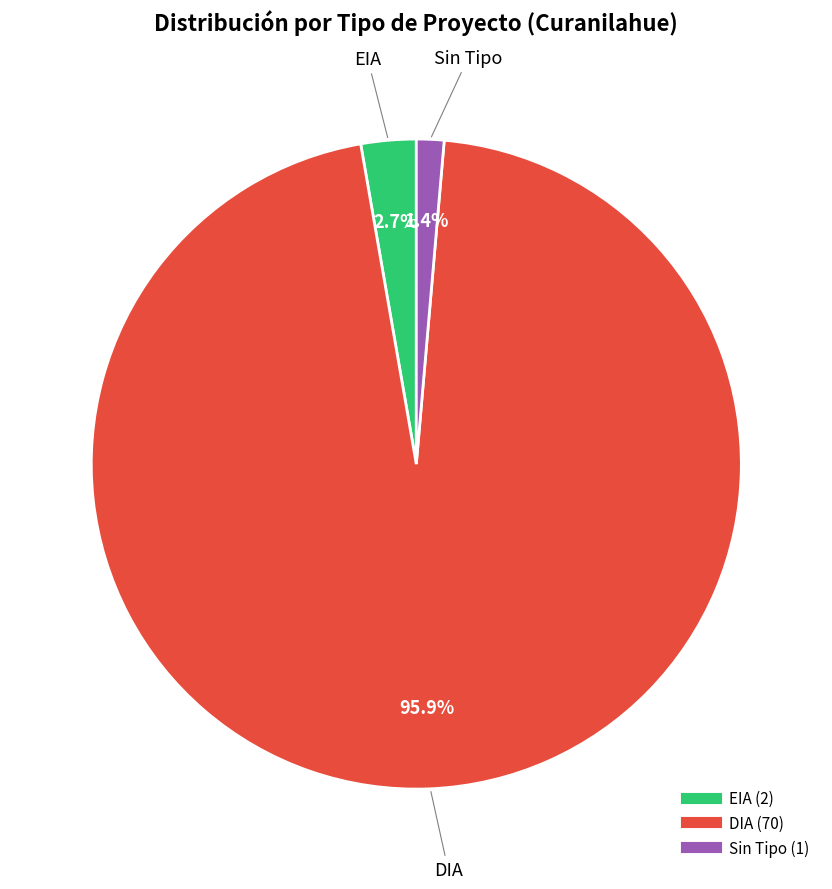

Is there any slice that represents more than half of the pie?

Yes